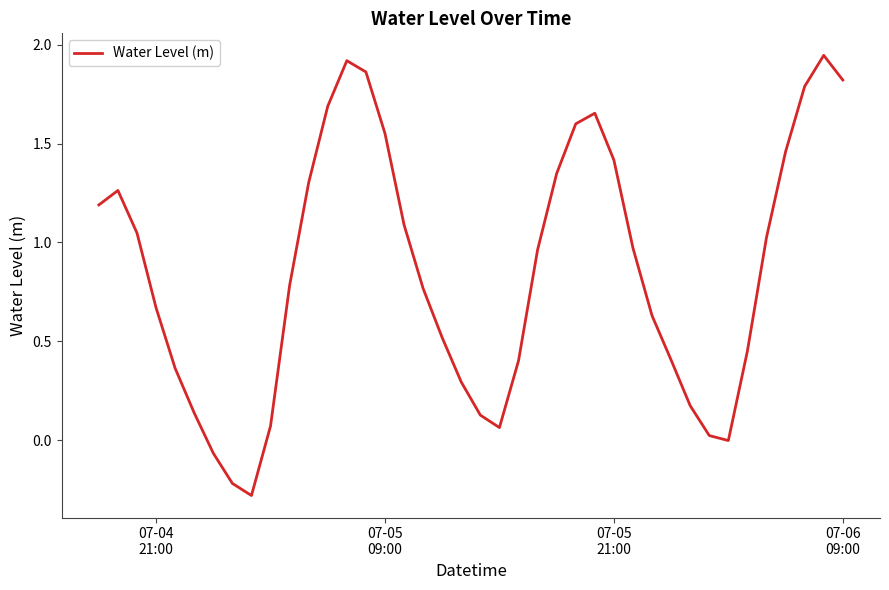

What is the minimum value shown in the chart?

-0.3